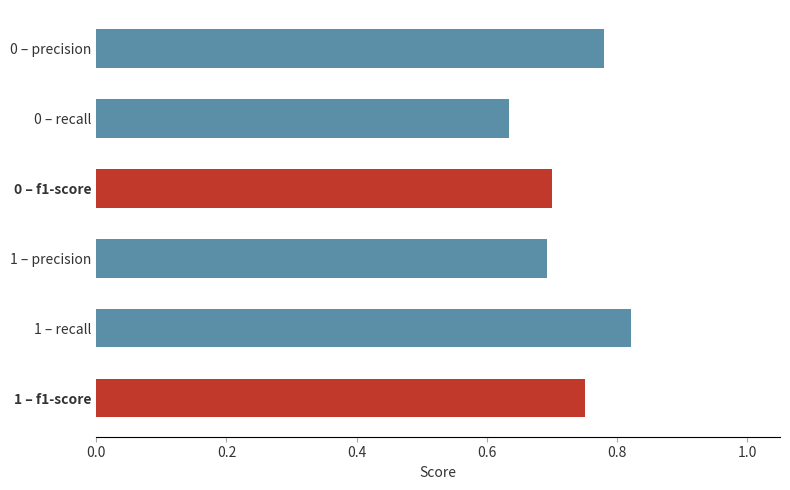

What is the sum of all values?

4.4